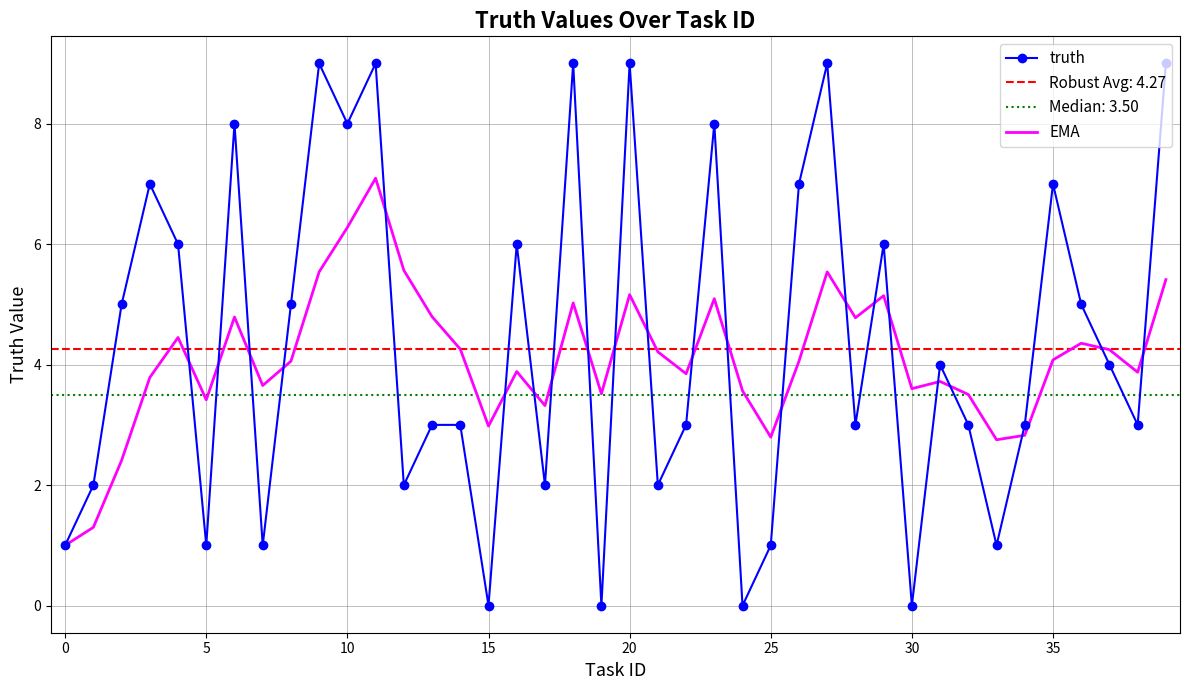

True or false: truth has a value of -4.2 at 30.

False